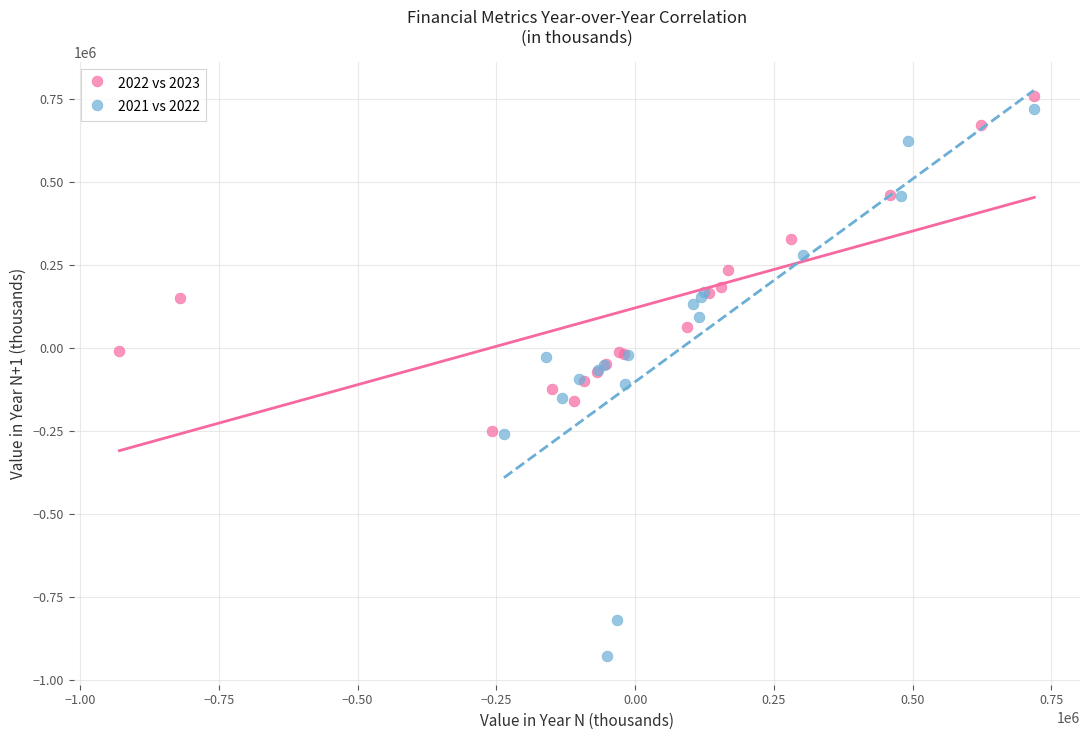

Which series has the widest spread of Y values?

2021 vs 2022